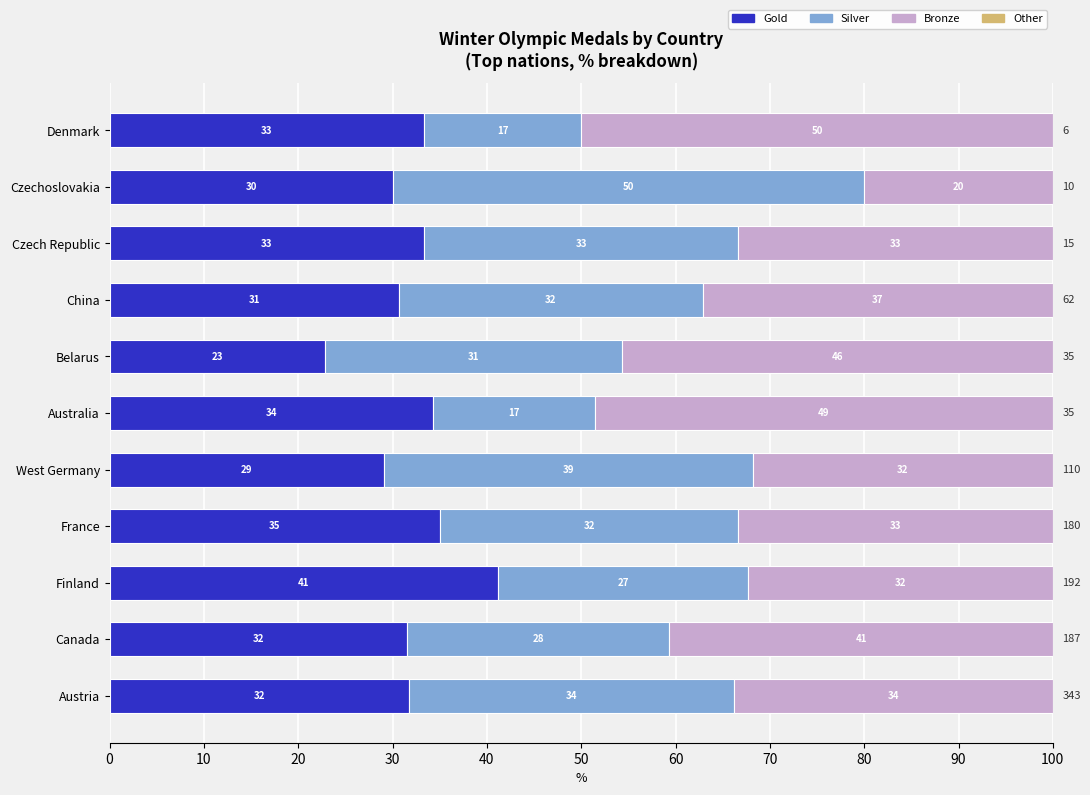

Is it true that Silver equals 31.4 at Belarus?

True